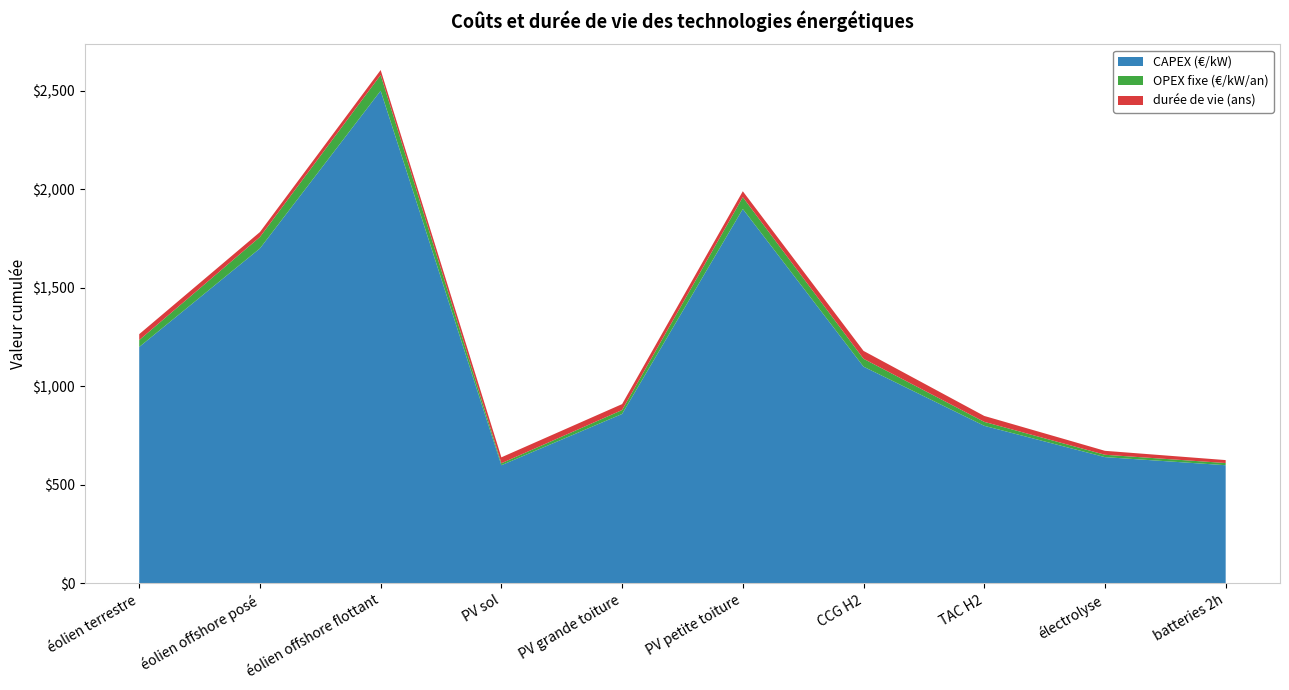

Reading left to right, what are all the values shown in this chart?

CAPEX (€/kW): éolien terrestre=1200	éolien offshore posé=1700	éolien offshore flottant=2500	PV sol=600	PV grande toiture=860	PV petite toiture=1900	CCG H2=1100	TAC H2=800	électrolyse=641	batteries 2h=600
OPEX fixe (€/kW/an): éolien terrestre=35	éolien offshore posé=58	éolien offshore flottant=80	PV sol=10	PV grande toiture=20	PV petite toiture=60	CCG H2=40	TAC H2=20	électrolyse=12	batteries 2h=11
durée de vie (ans): éolien terrestre=30	éolien offshore posé=25	éolien offshore flottant=25	PV sol=30	PV grande toiture=30	PV petite toiture=30	CCG H2=40	TAC H2=30	électrolyse=20	batteries 2h=15